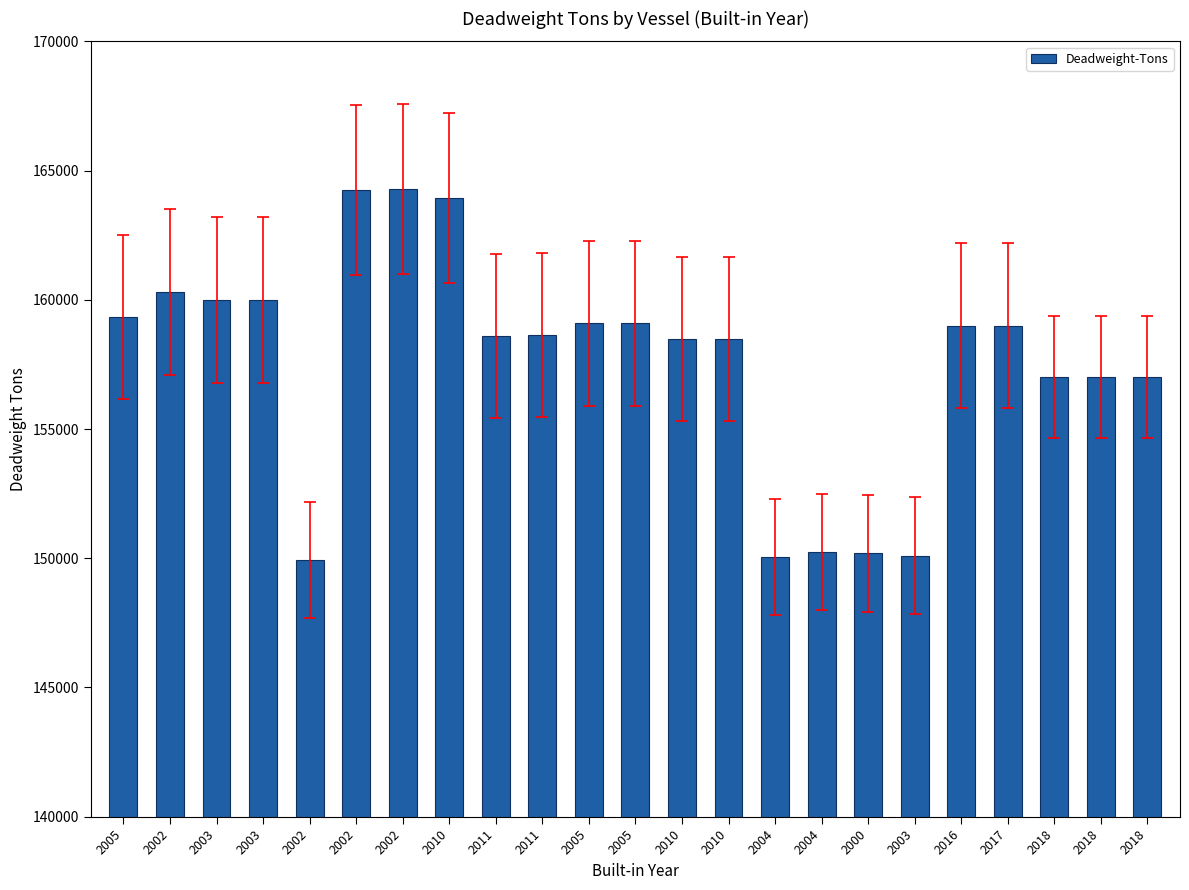

How many values are below 158645?

11